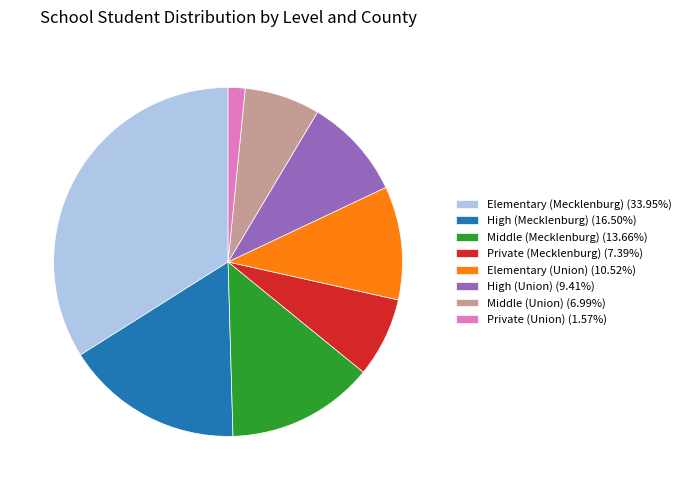

Is there any slice that represents more than half of the pie?

No